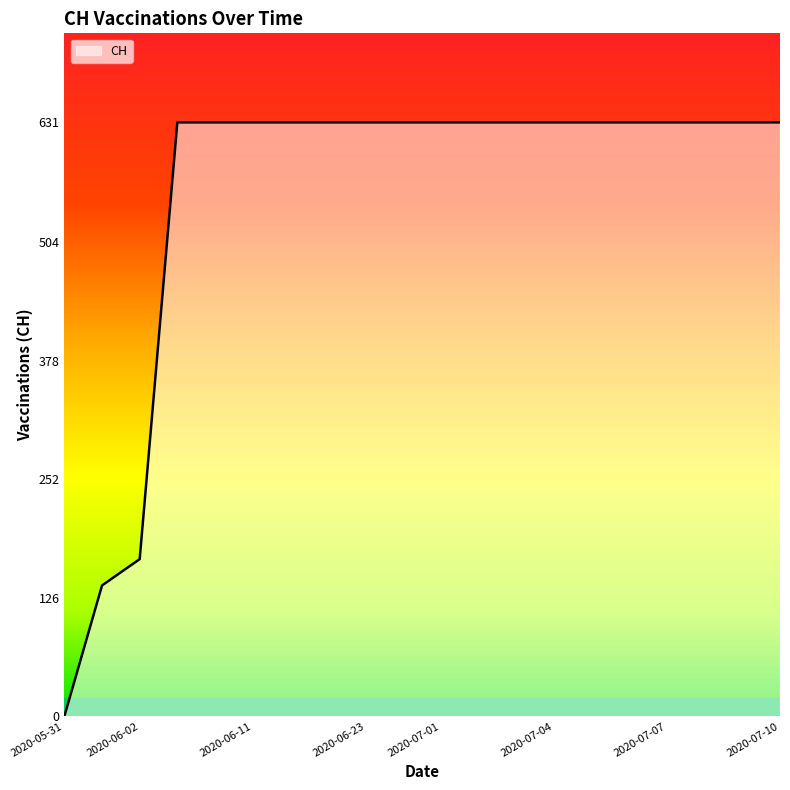

How many lines are shown in the chart?

1